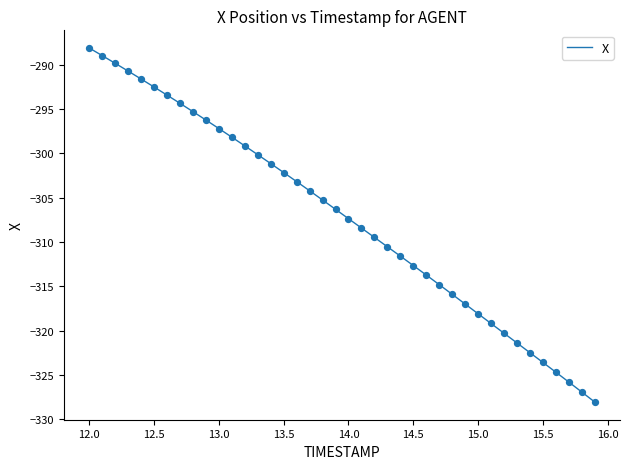

What is the greatest value displayed?

-288.1